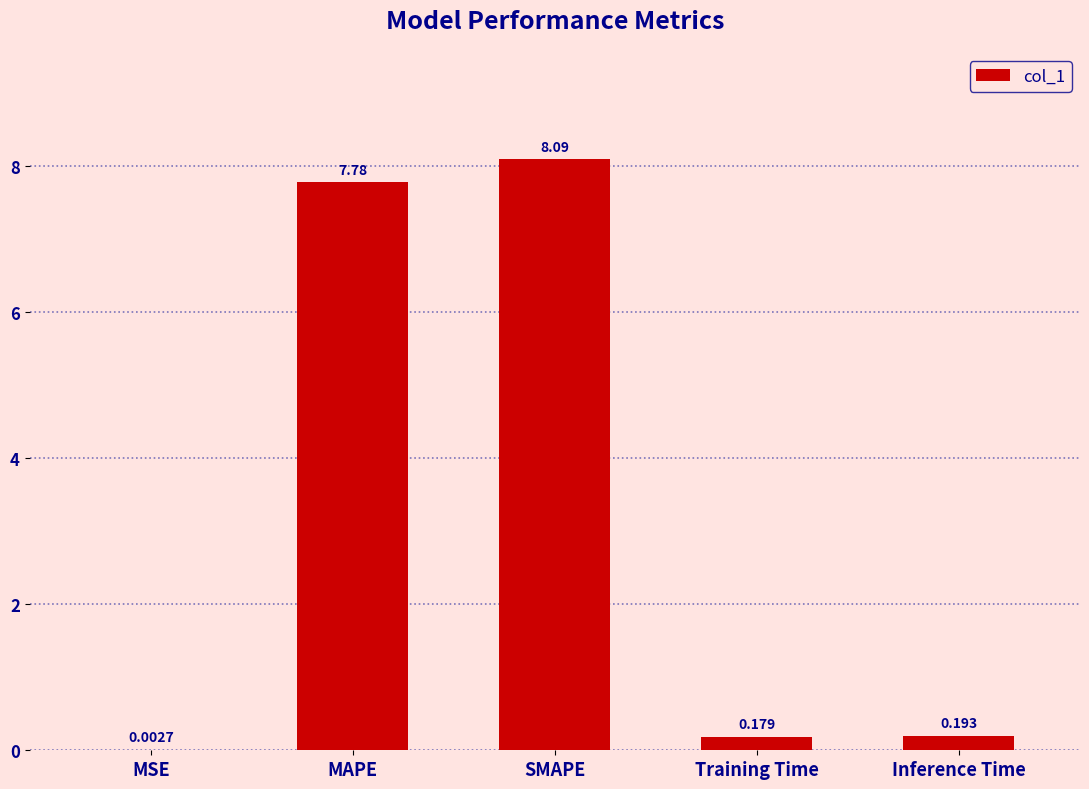

What is the maximum value shown in the chart?

8.1